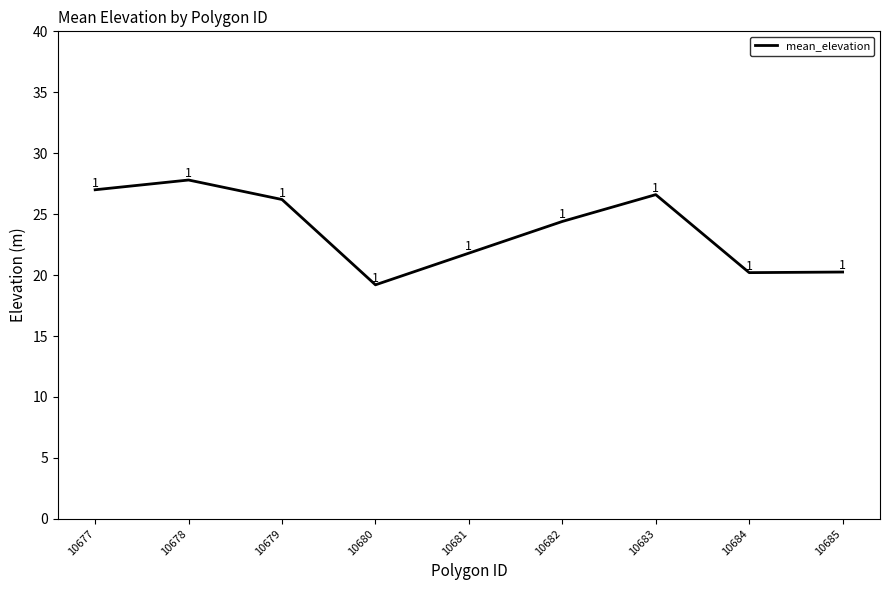

True or false: the data shows 26.6 at 10683.

True